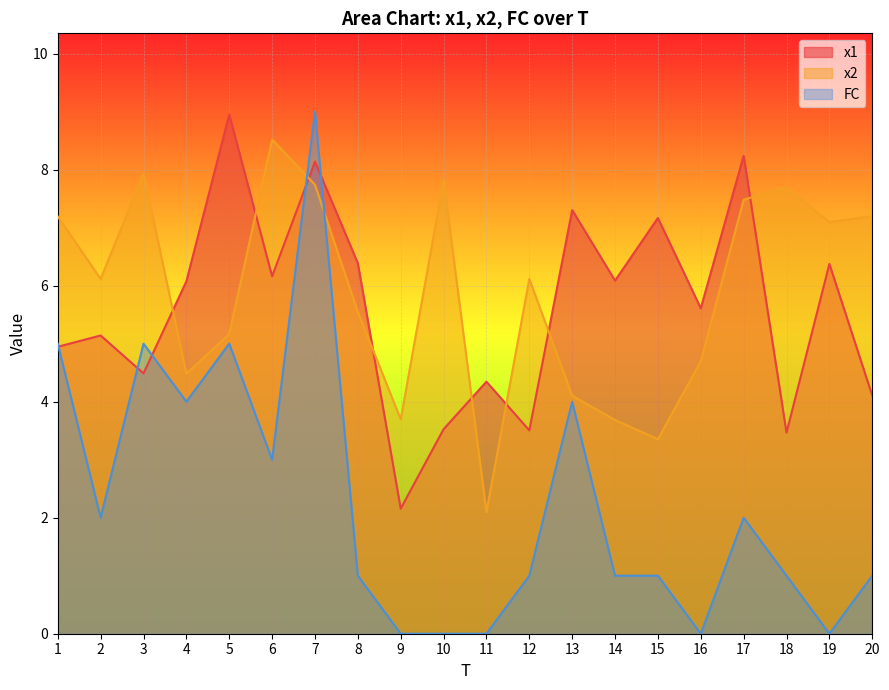

The x2 series shows 9.0 at 12. True or false?

False